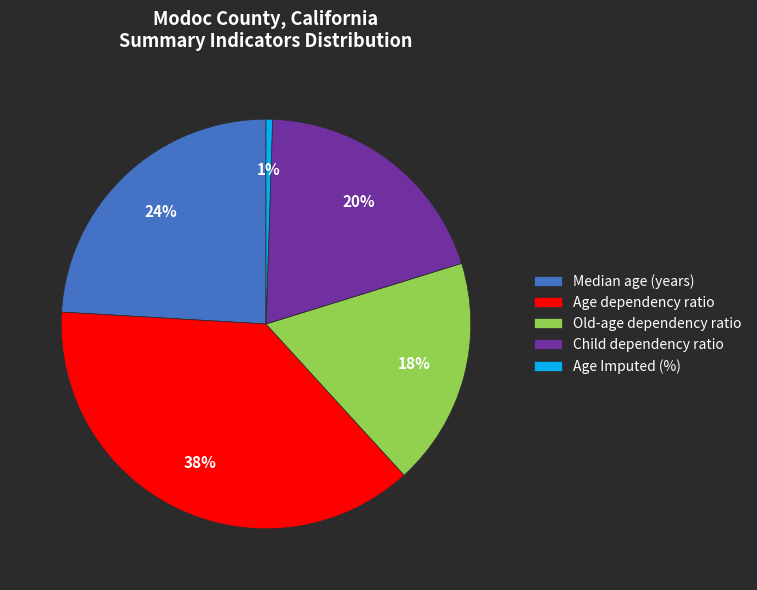

Which slice is the largest?

Age dependency ratio